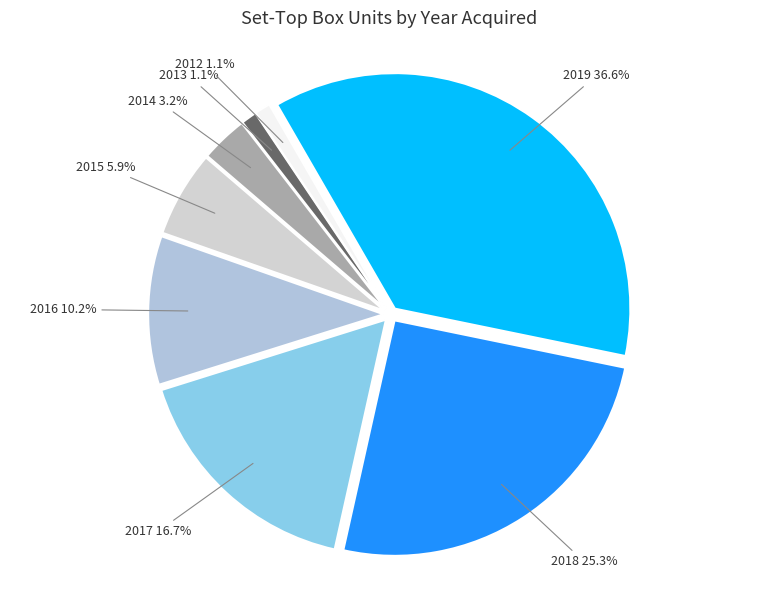

What is the smallest slice in the pie chart?

2013